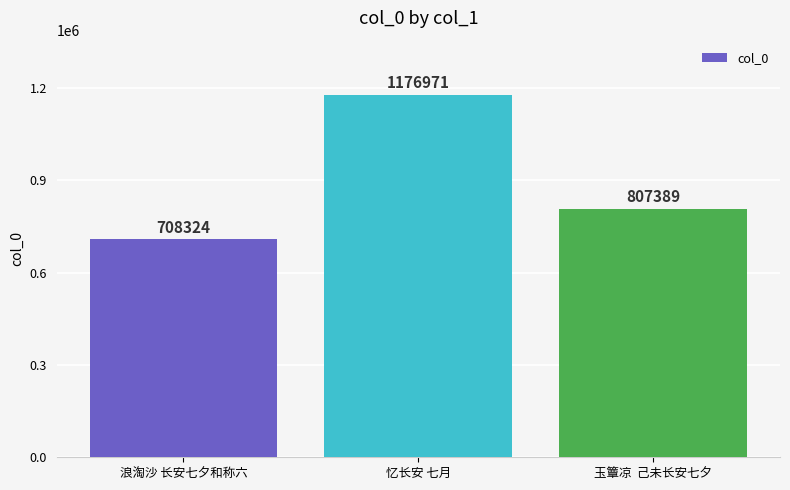

What is the change in value from 忆长安 七月 to 玉簟凉  己未长安七夕?

-369582